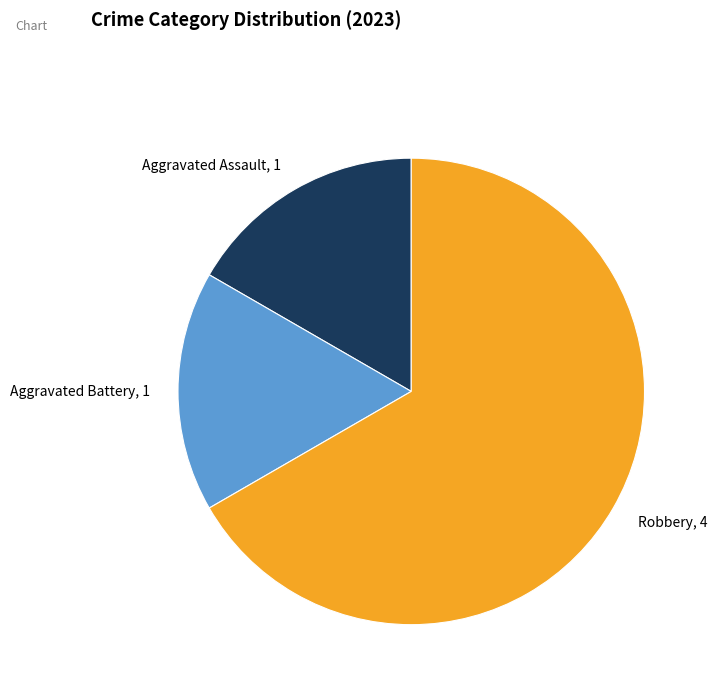

Which has a higher value, Robbery or Aggravated Battery?

Robbery